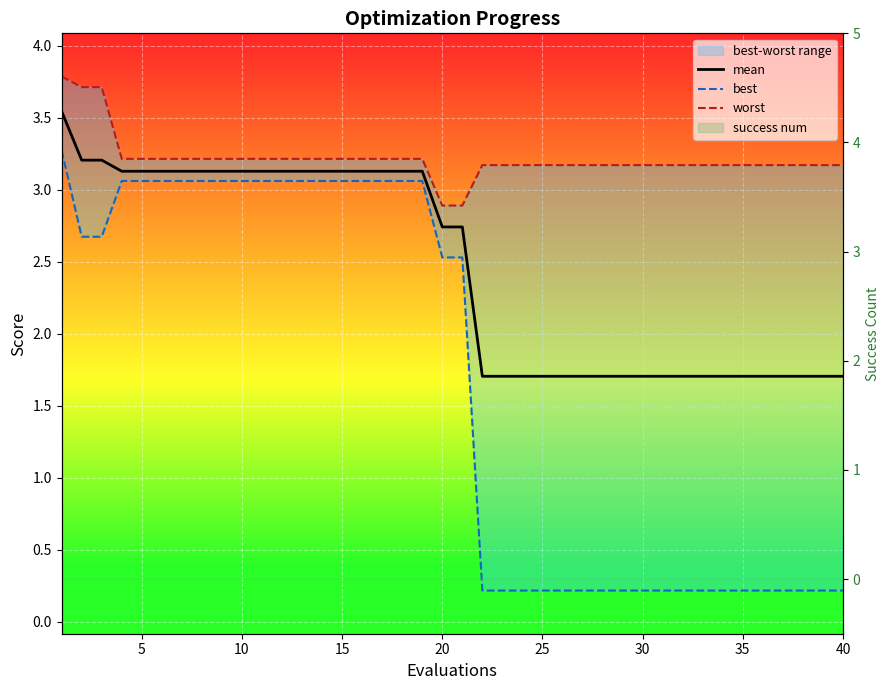

List the series in order of their peak value, highest first.

worst, mean, best